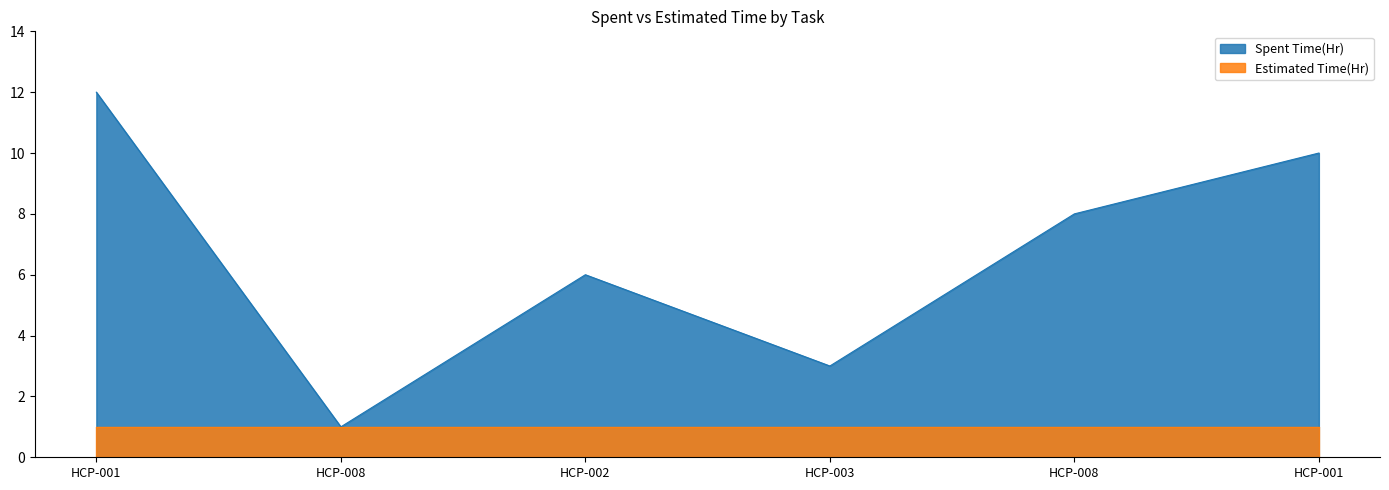

The value at HCP-008 is 8. True or false?

True